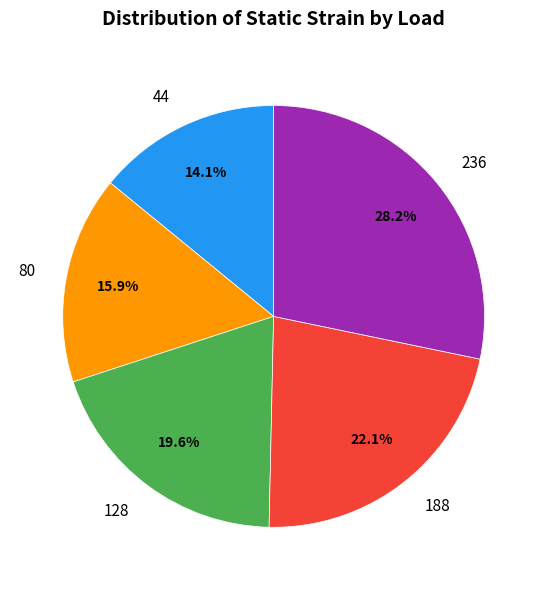

Is the sum of 128 and 188 greater than half?

No